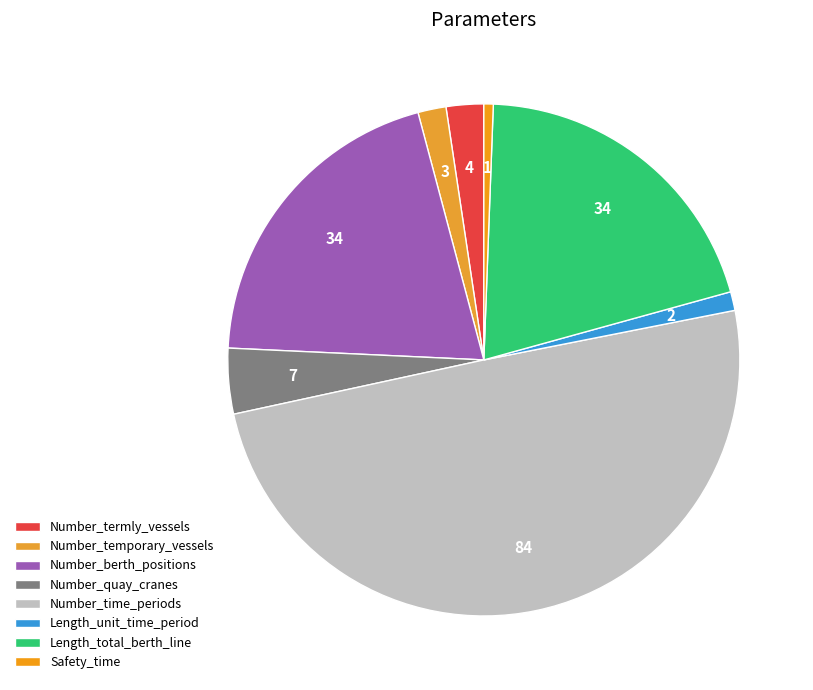

To the nearest percent, what is the difference between the Number_time_periods and Length_unit_time_period slice percentages?

49%